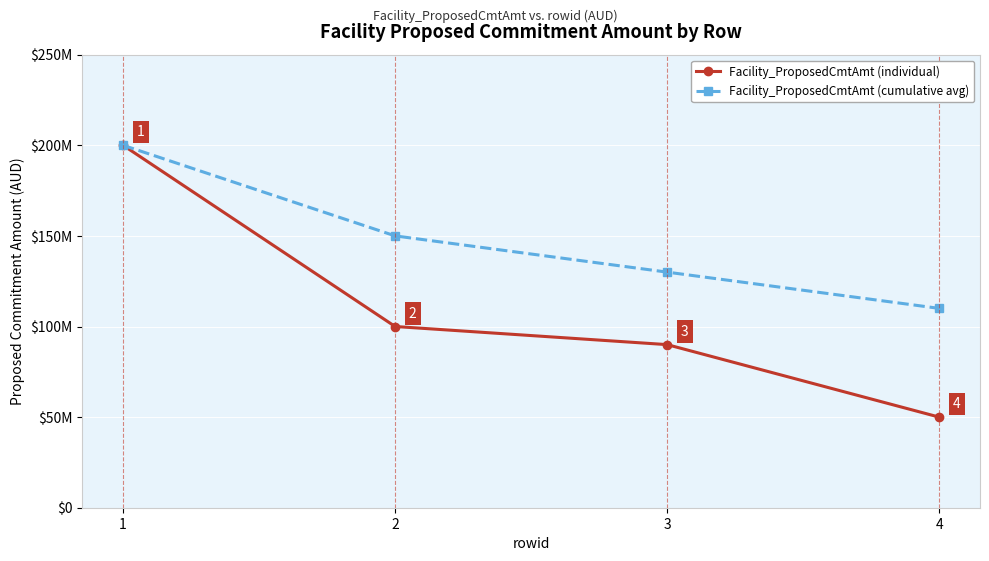

Reading left to right, extract all data points from this chart.

Facility_ProposedCmtAmt (individual): 1=200000000	2=100000000	3=90000000	4=50000000
Facility_ProposedCmtAmt (cumulative avg): 1=200000000	2=150000000	3=130000000	4=110000000